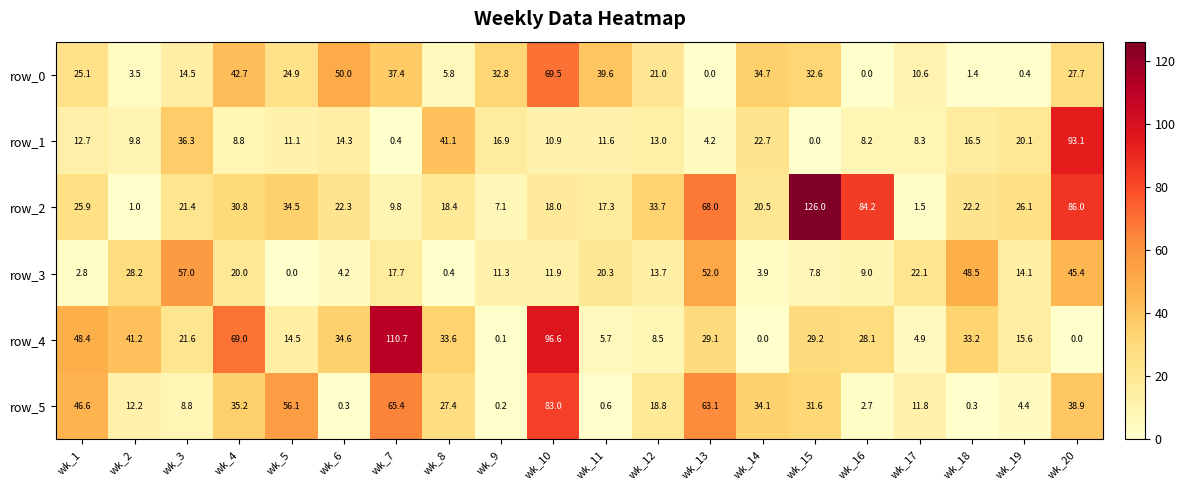

What is the difference between the second highest and minimum values in the row_2 series?

85.0